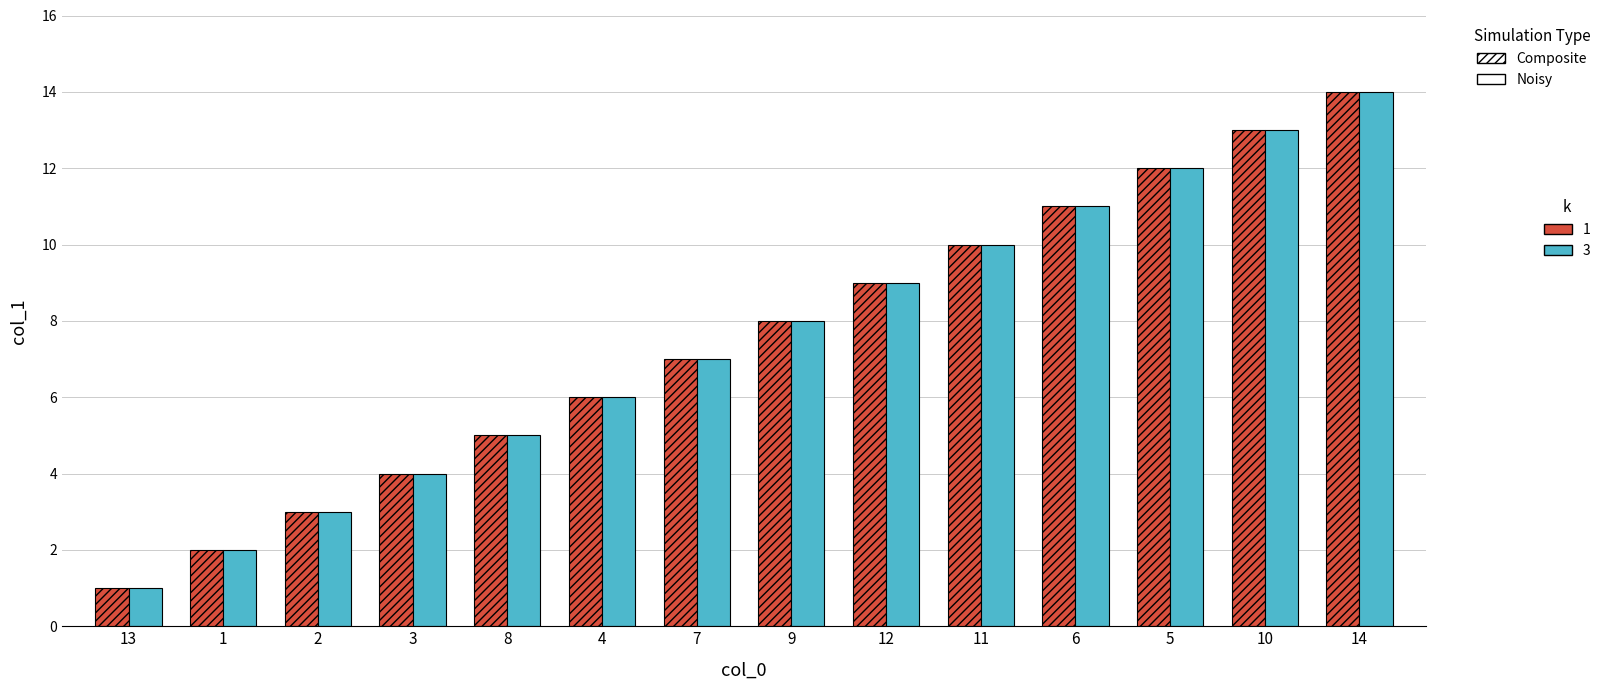

What is the greatest value displayed?

14